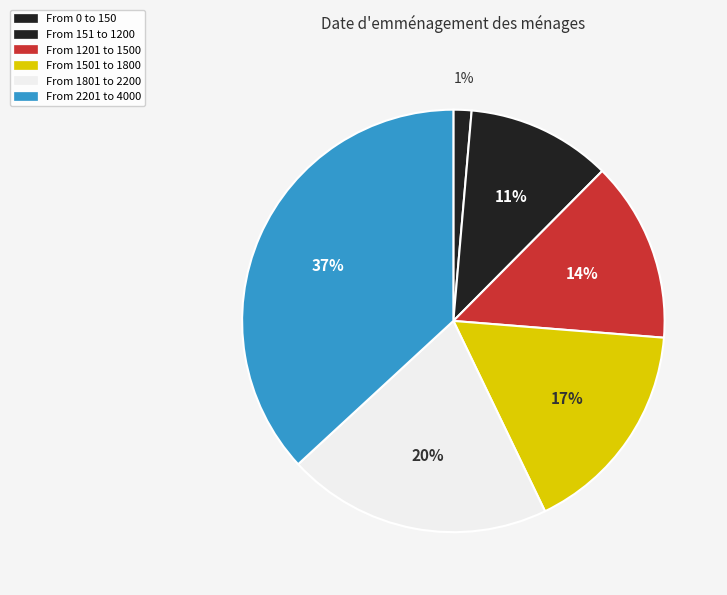

How many slices are in this pie chart?

6